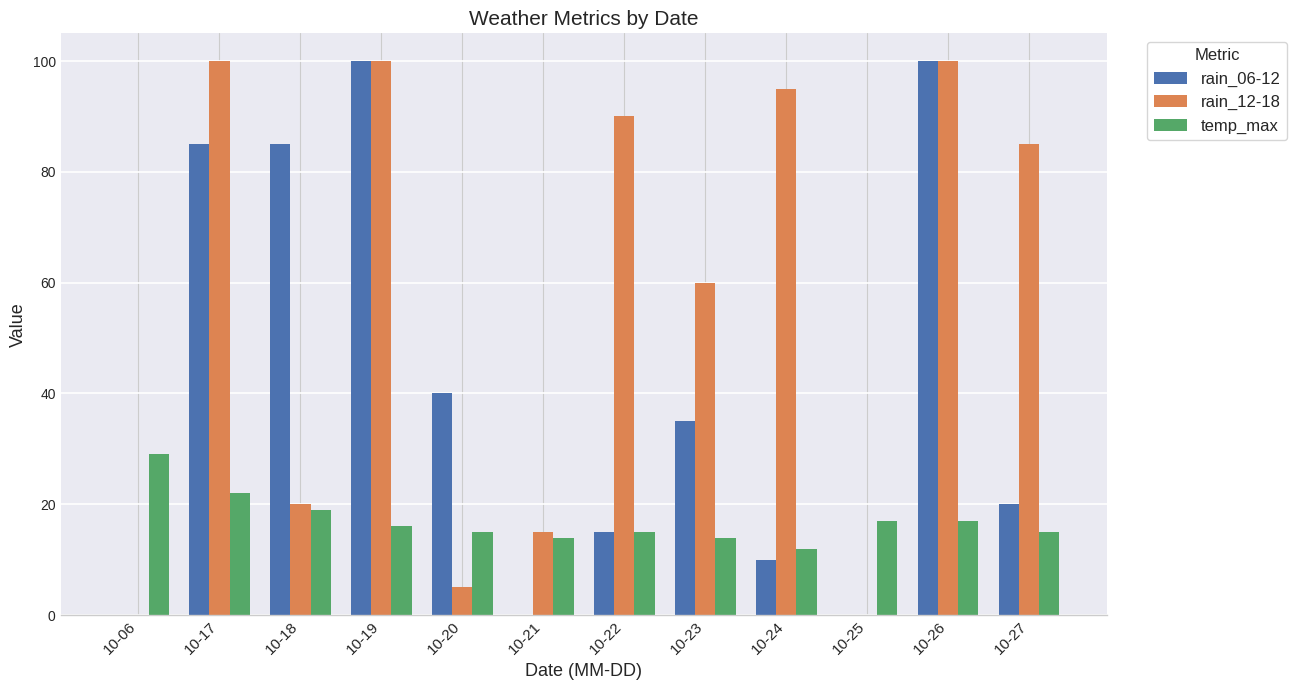

Does the chart contain stacked bars?

No